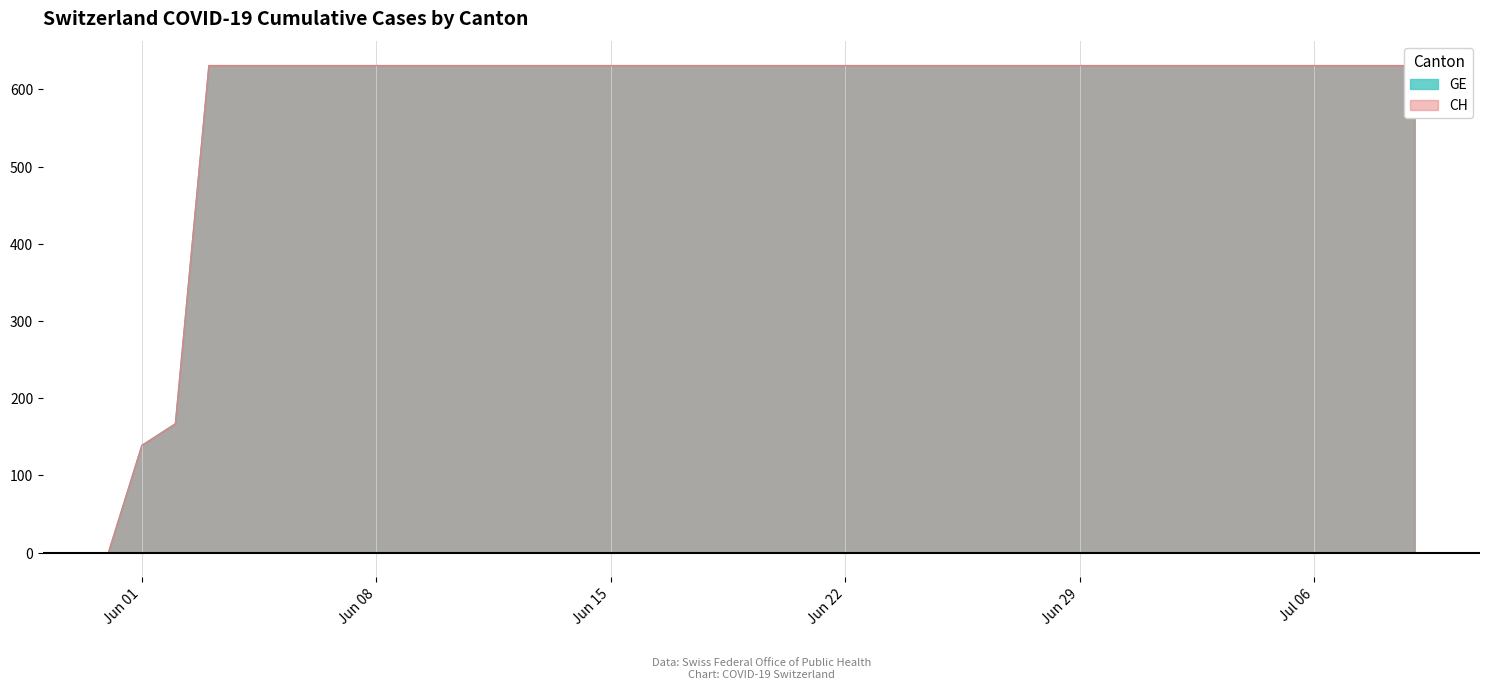

The CH series shows 362 at 2020-07-07. True or false?

False